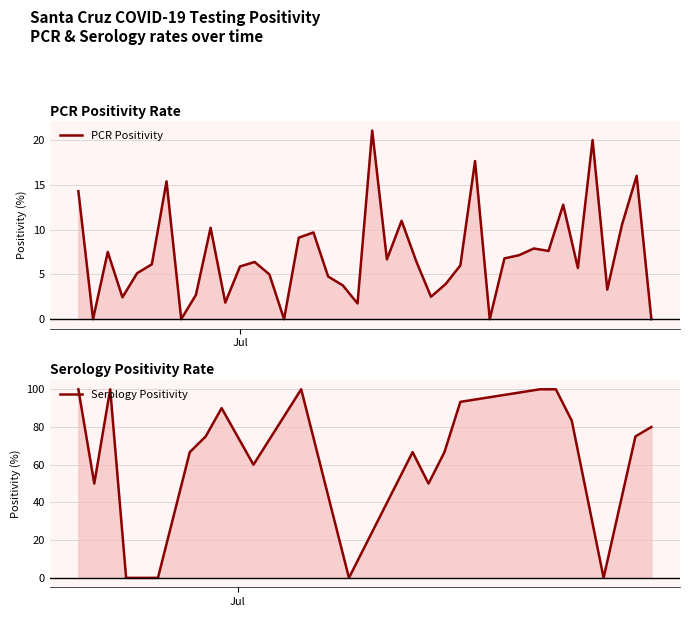

What is the label of the 15th point from the right?

25